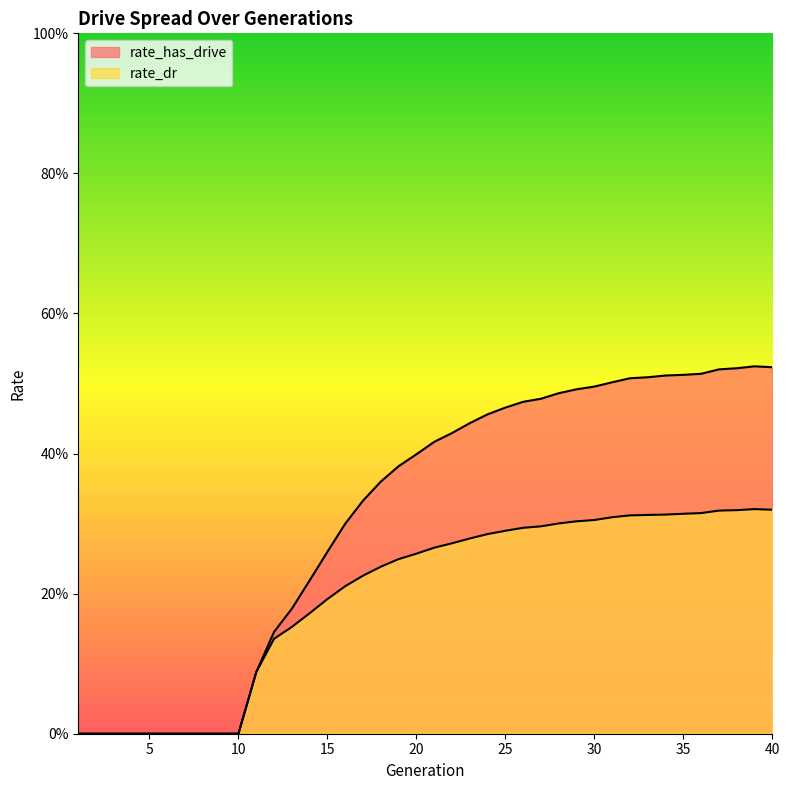

The value of rate_has_drive at 19 is 0.4. True or false?

True